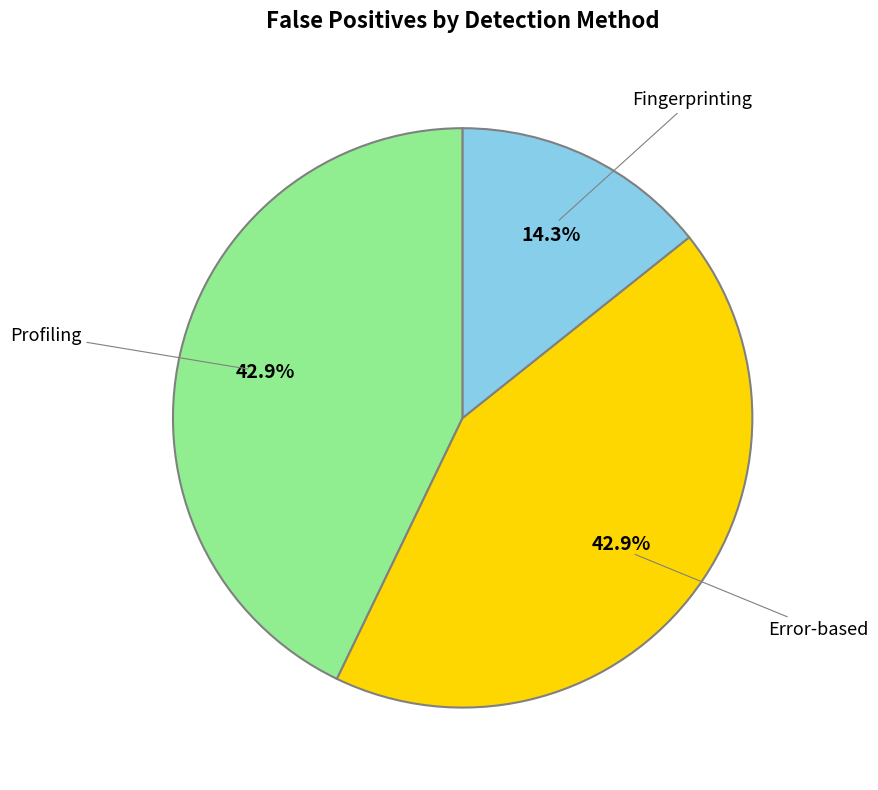

Is there a majority slice in this chart?

No